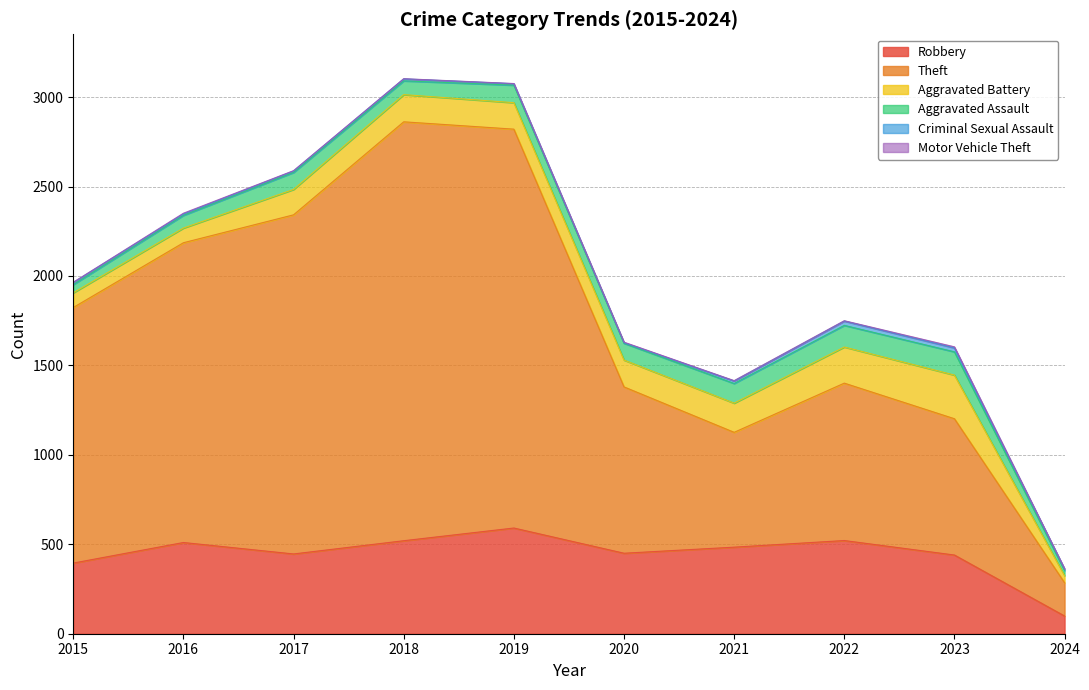

The value of Theft at 2020 is 1611. True or false?

False